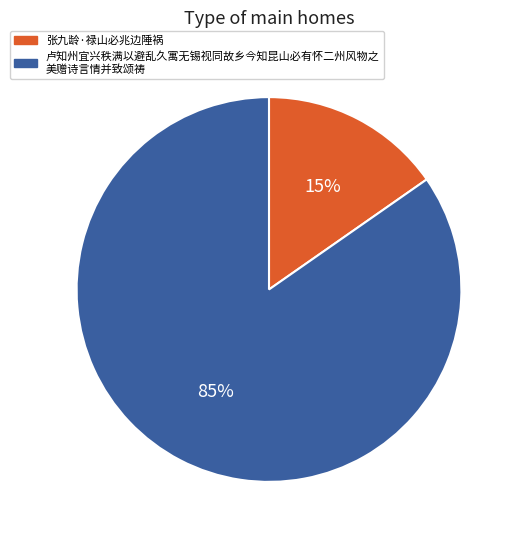

Is there any slice that represents more than half of the pie?

Yes